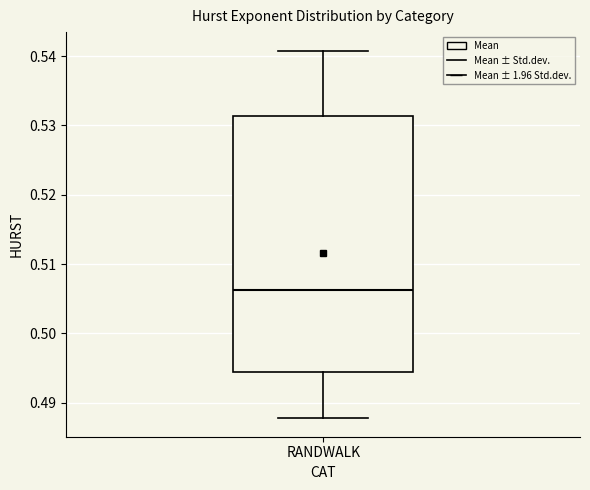

Read this box plot against the y-axis: the position of the median line, the range covered by the box, and the ends of both whiskers. The values are not printed on the chart, so give them approximately, as read against the axis.

median 0.506, box 0.494 to 0.531, whiskers 0.488 to 0.541